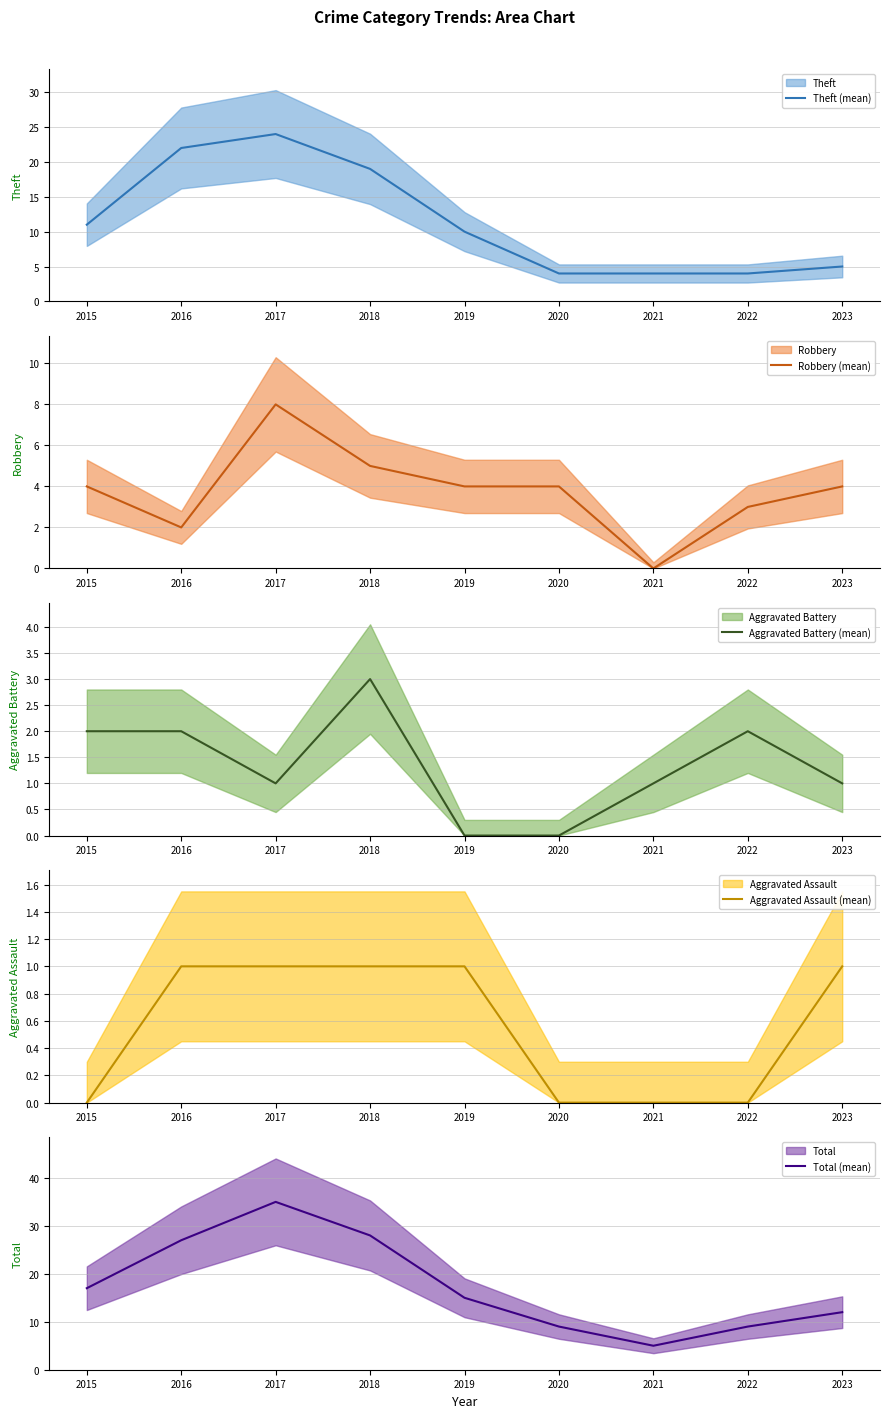

What value does the Aggravated Battery (mean) series have at 2015?

2